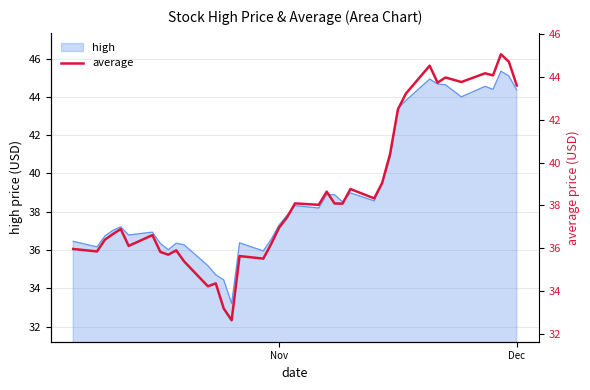

The value of high at Nov is 37.3. True or false?

True